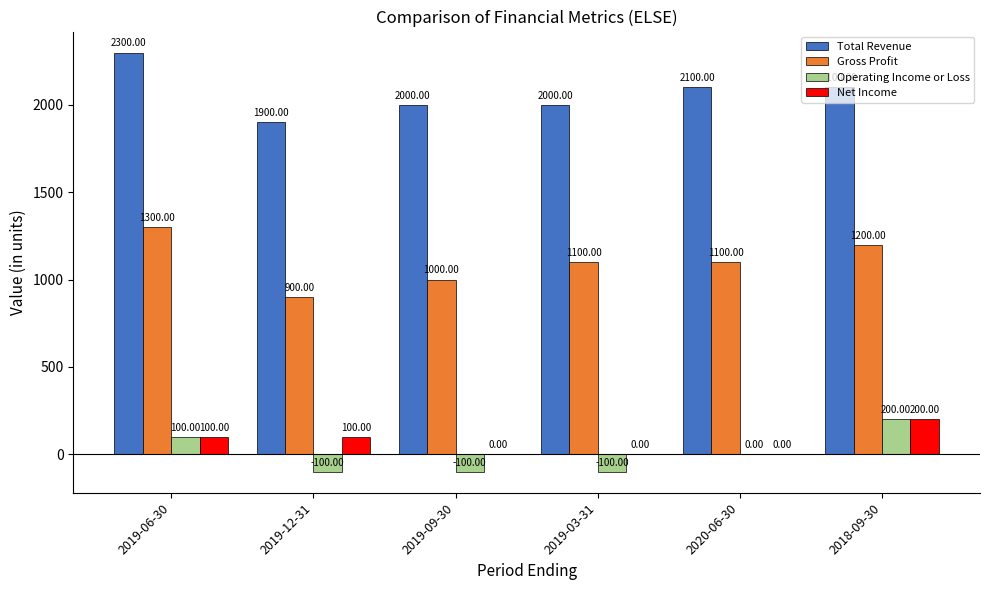

At which label does Gross Profit reach its peak?

2019-06-30